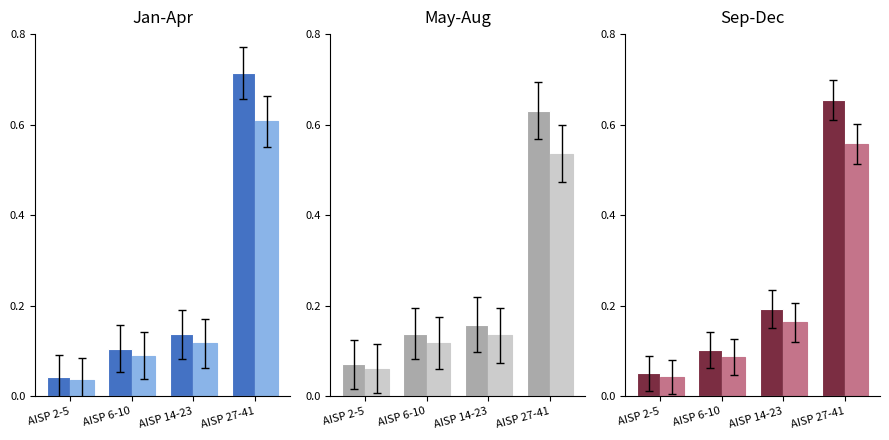

What is the spread (max minus min) of values at AISP 27-41?

0.1